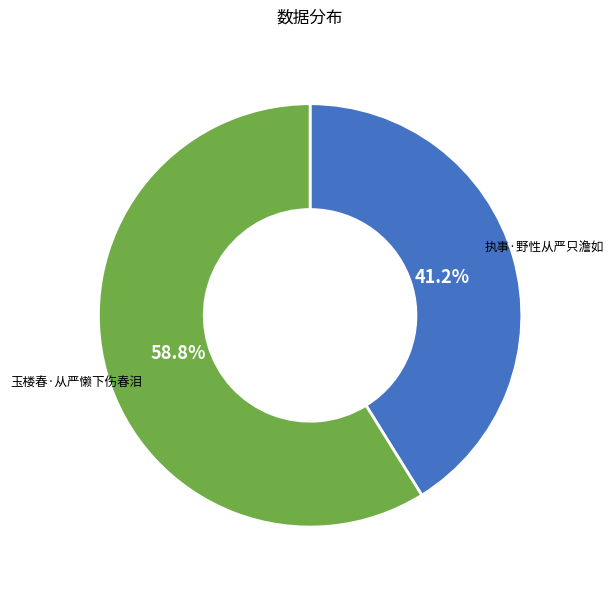

What is the smallest slice in the pie chart?

执事·野性从严只澹如